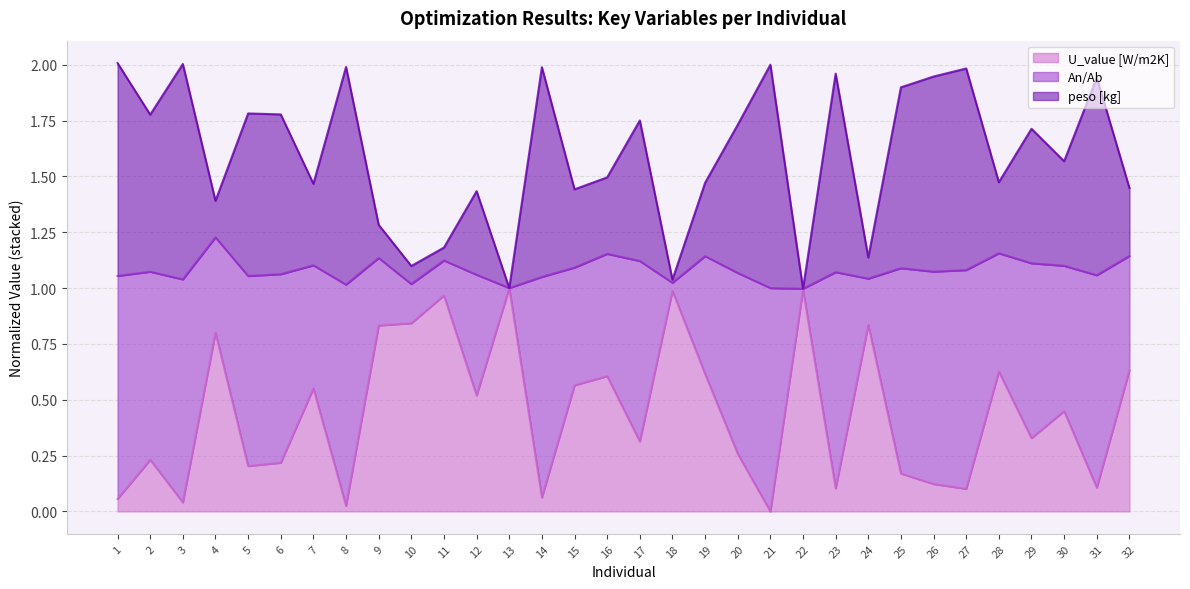

The U_value [W/m2K] series shows 0.3 at 16. True or false?

False